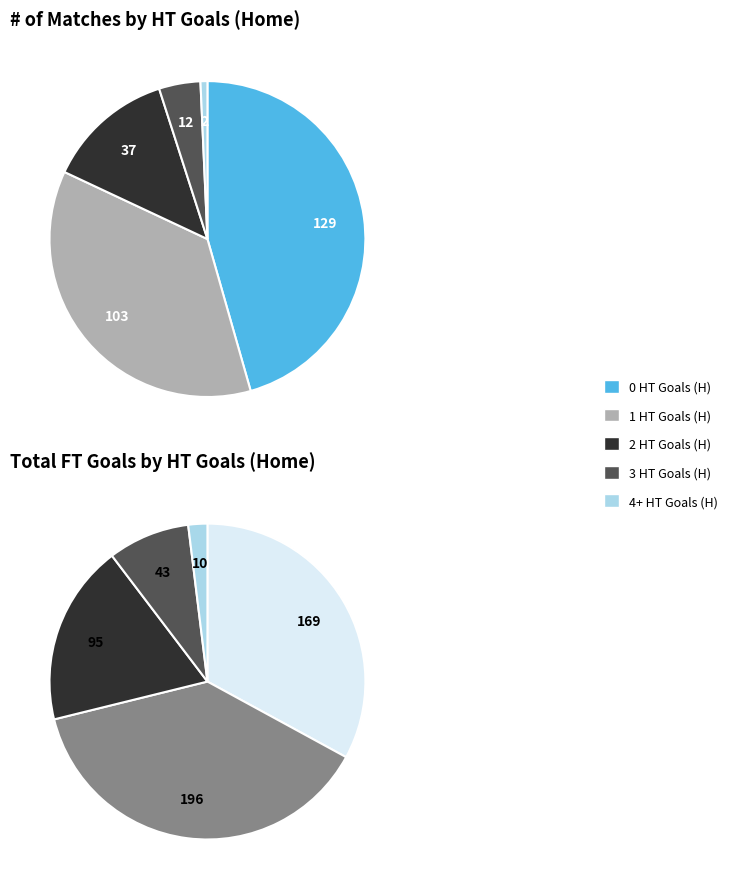

Is 2 HT Goals (H) the majority of the pie?

No